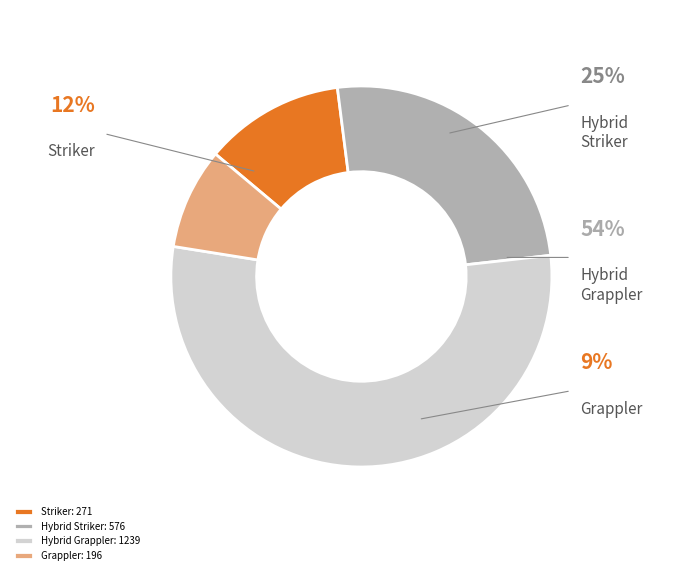

What is the largest slice in the pie chart?

Hybrid Grappler